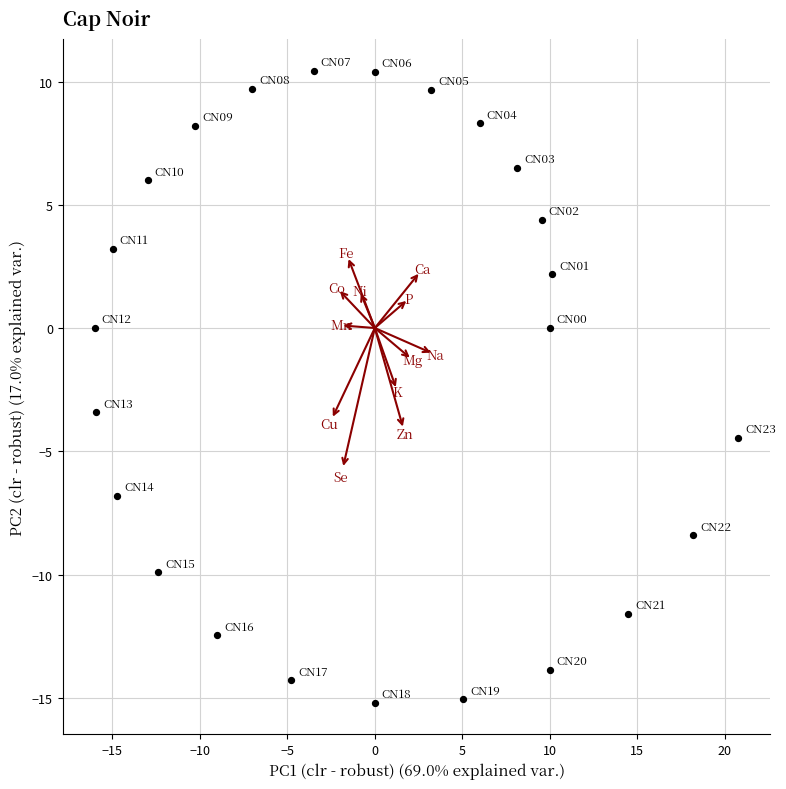

What is the range of X values (max minus min)?

36.8